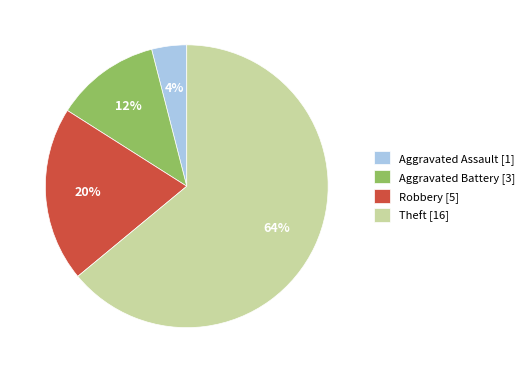

Is it true that Theft is 64% of the pie?

True